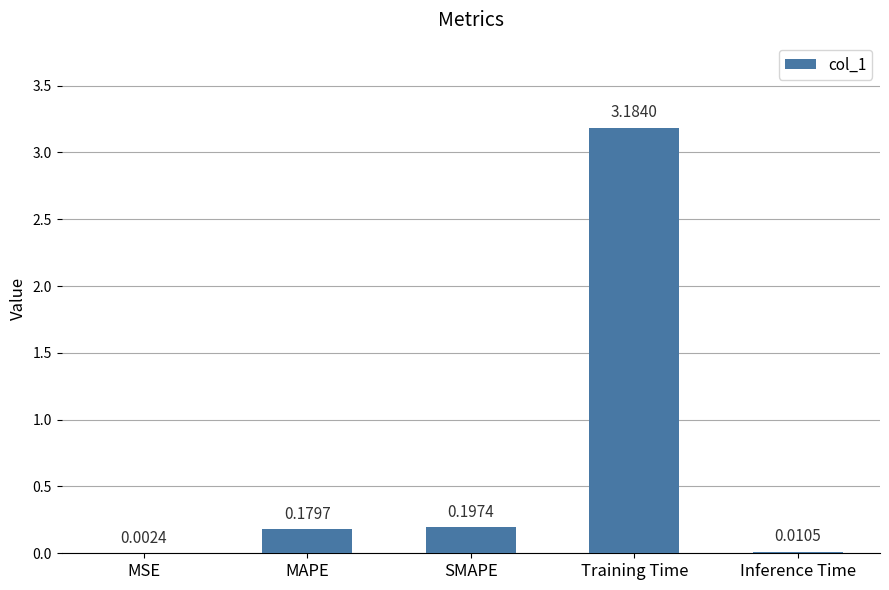

What is the sum of all values?

3.6